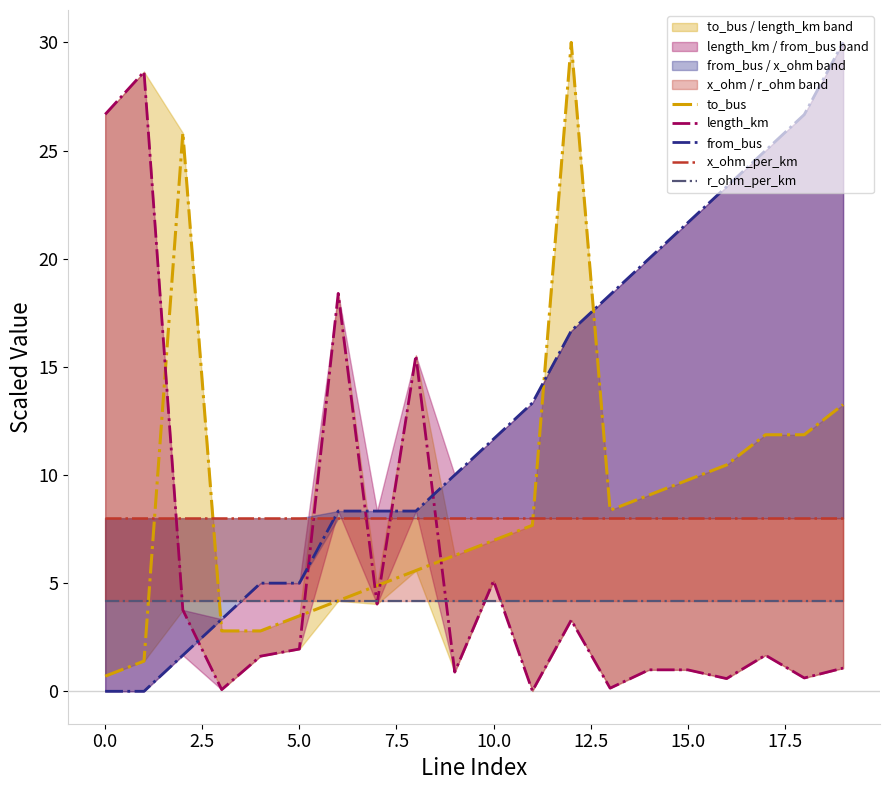

Reading left to right, list all the values displayed in this chart.

to_bus: 0.7	1.4	25.8	2.8	2.8	3.5	4.2	4.9	5.6	6.3	7.0	7.7	30.0	8.4	9.1	9.8	10.5	11.9	11.9	13.3
length_km: 26.7	28.6	3.8	0.1	1.6	2.0	18.4	4.0	15.5	0.9	5.1	0.0	3.3	0.1	1.0	1.0	0.6	1.7	0.6	1.1
from_bus: 0.0	0.0	1.7	3.3	5.0	5.0	8.3	8.3	8.3	10.0	11.7	13.3	16.7	18.3	20.0	21.7	23.3	25.0	26.7	30.0
x_ohm_per_km: 8.0	8.0	8.0	8.0	8.0	8.0	8.0	8.0	8.0	8.0	8.0	8.0	8.0	8.0	8.0	8.0	8.0	8.0	8.0	8.0
r_ohm_per_km: 4.2	4.2	4.2	4.2	4.2	4.2	4.2	4.2	4.2	4.2	4.2	4.2	4.2	4.2	4.2	4.2	4.2	4.2	4.2	4.2